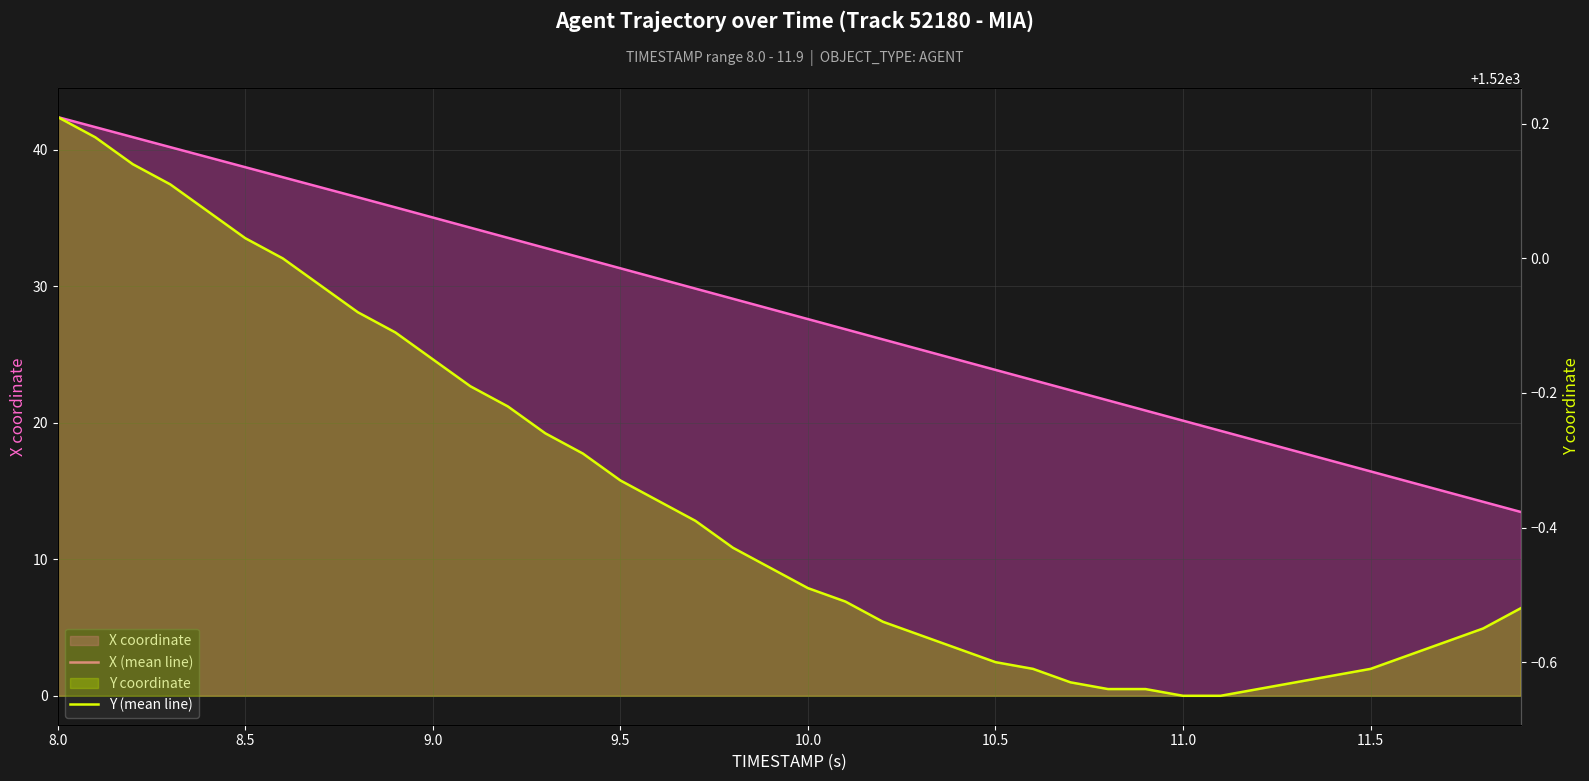

Where does the X (mean line) series first go above 28?

8.0